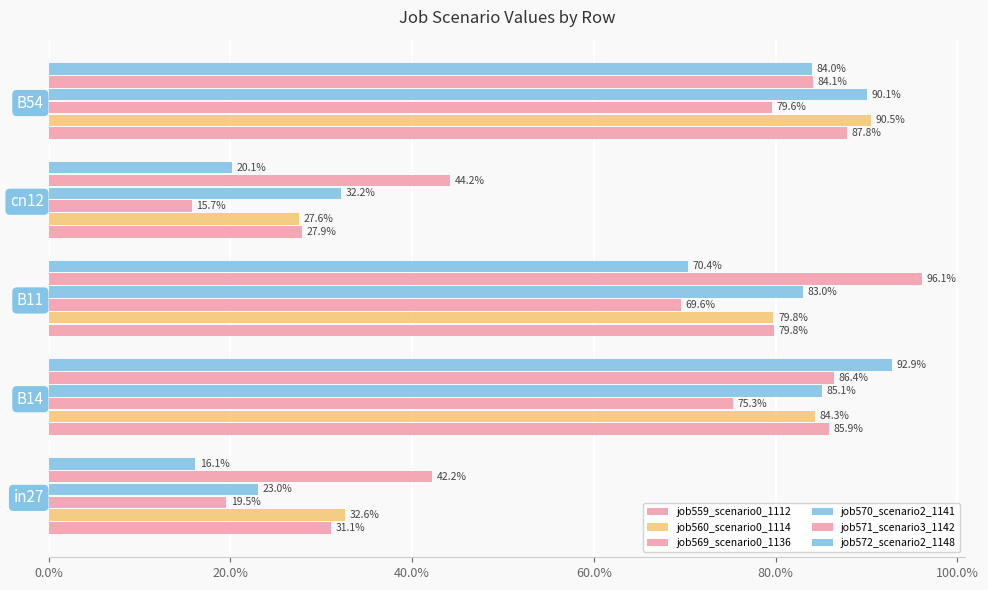

Count the job570_scenario2_1141 values in the range 0 to 1.

5